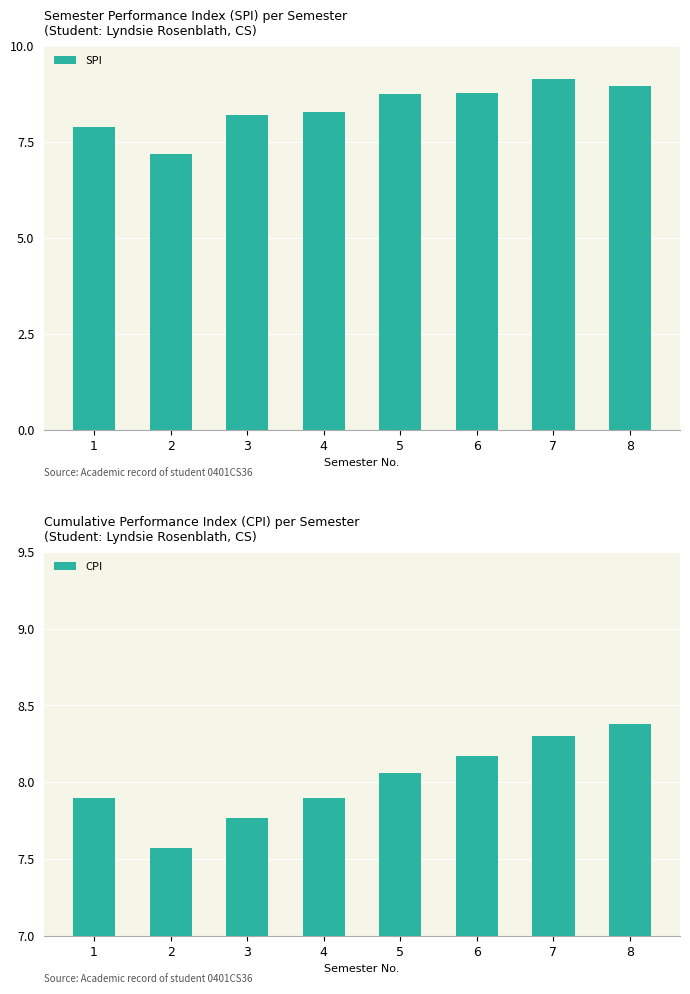

Between 5 and 1, which is larger?

5